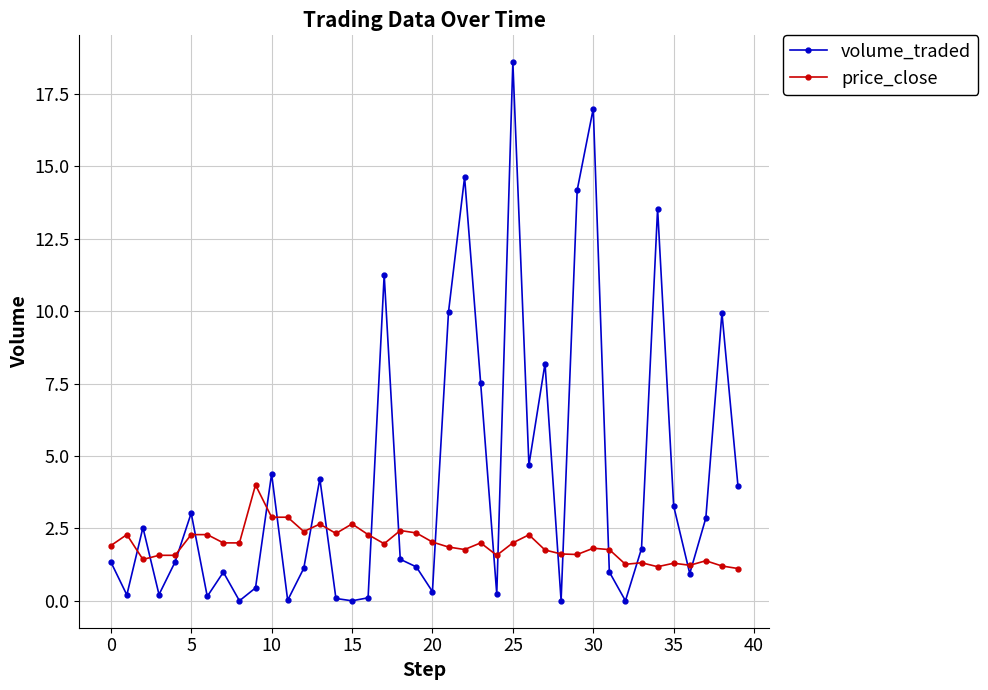

What is the average value of the volume_traded series?

4.2